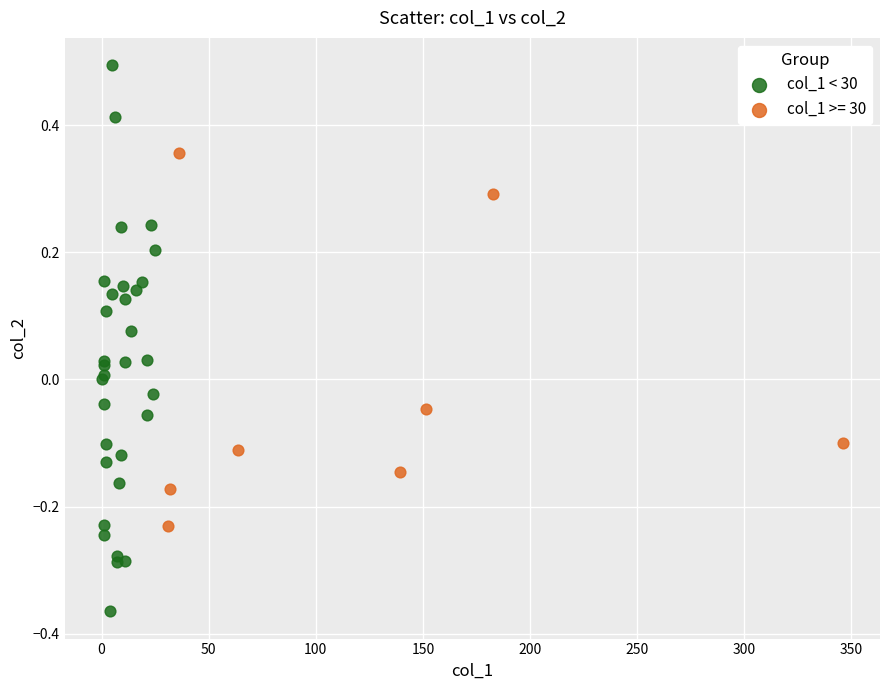

Which series contains the highest Y value?

col_1 < 30